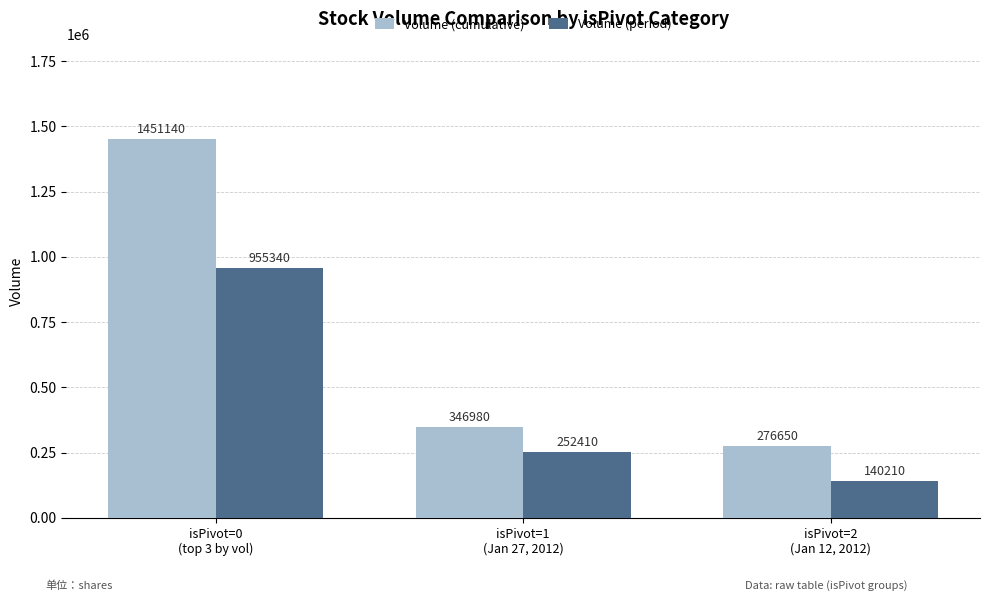

At isPivot=2
(Jan 12, 2012), list the series in order from largest to smallest.

Volume (cumulative), Volume (period)